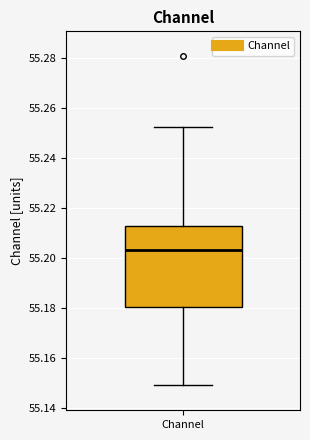

Read this box plot against the y-axis: the position of the median line, the range covered by the box, and the ends of both whiskers. The values are not printed on the chart, so give them approximately, as read against the axis.

median 55.204, box 55.180 to 55.212, whiskers 55.150 to 55.252